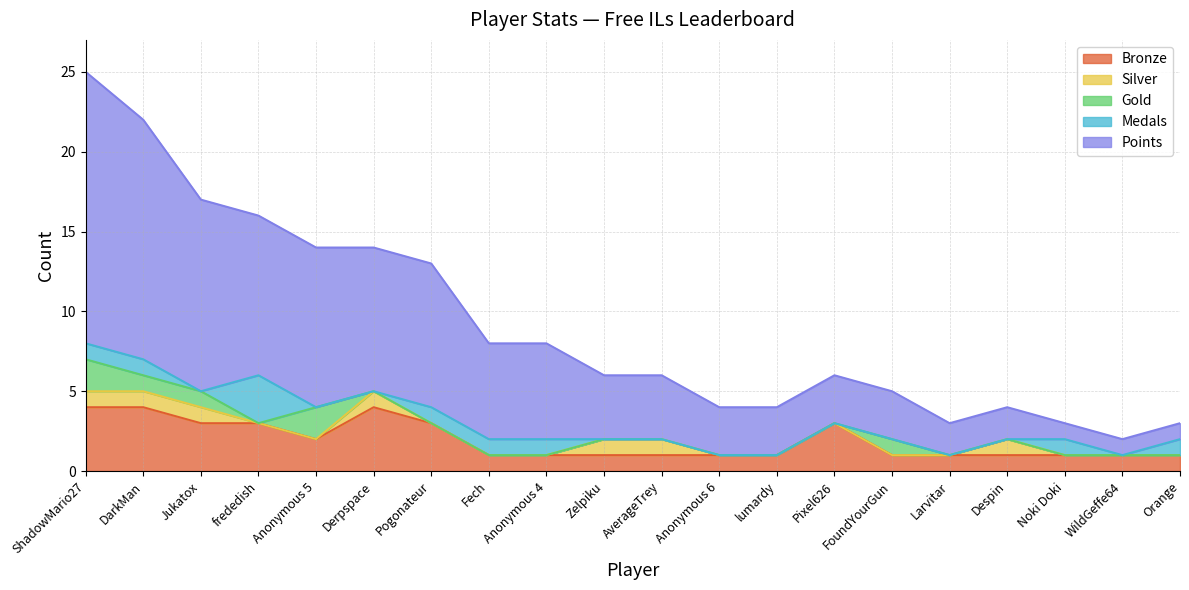

At which label is Bronze closest to 2?

Anonymous 5